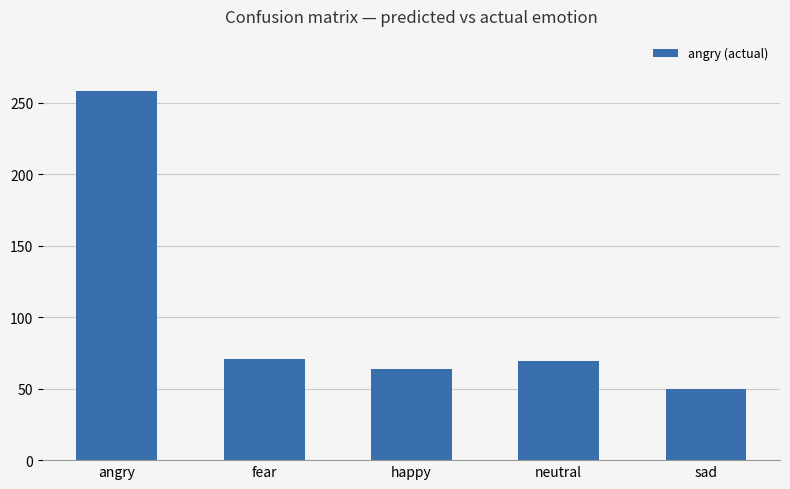

Between neutral and happy, which is larger?

neutral